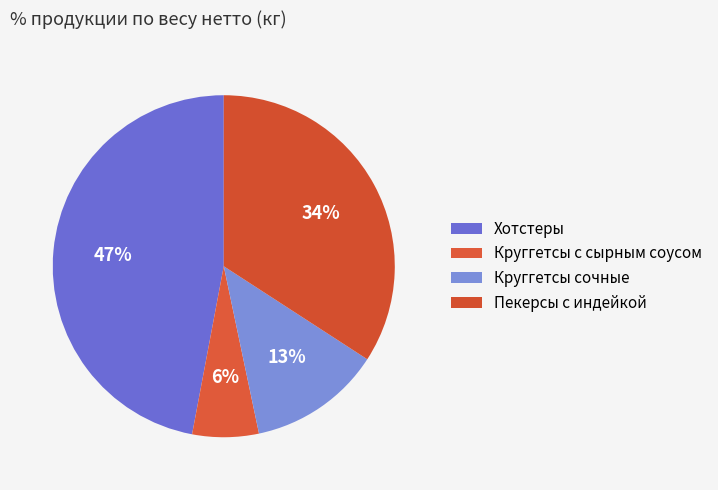

To the nearest percent, what is the difference between the largest and smallest slice percentages?

41%